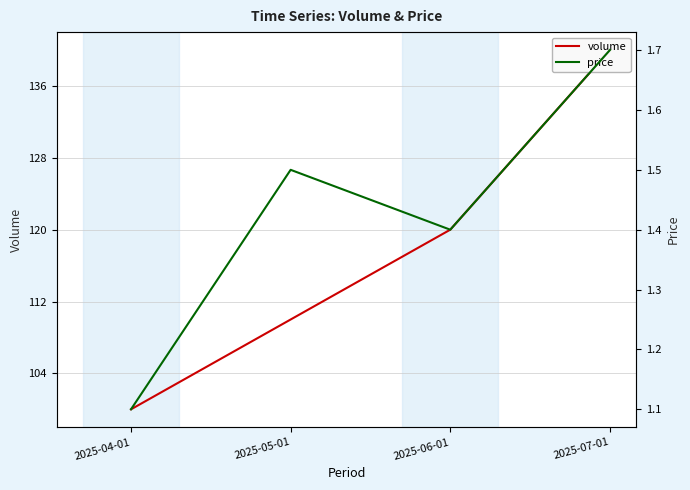

List the series in order of their peak value, highest first.

volume, price